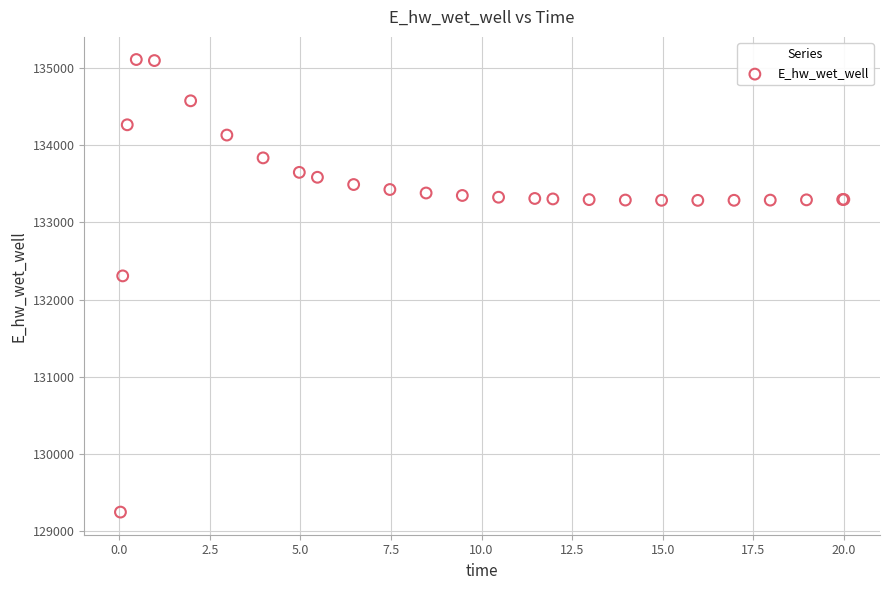

What Y value in the scatter plot is closest to 132177?

132306.1